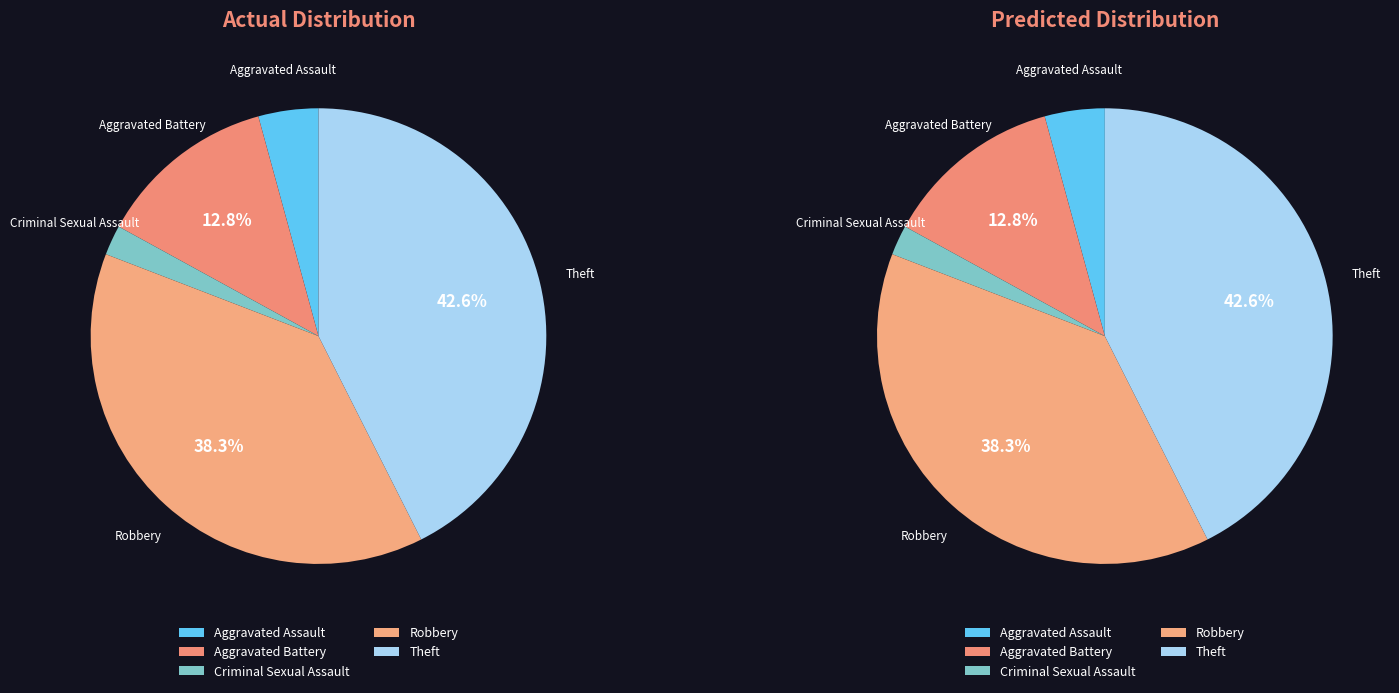

Is it true that Theft is 56% of the pie?

False